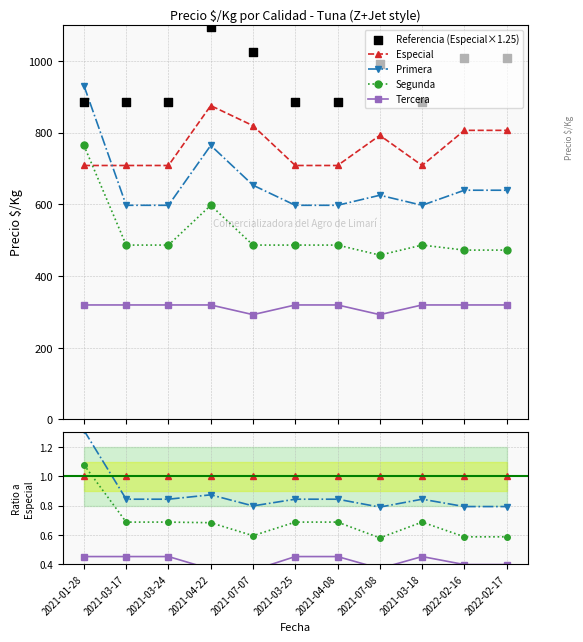

Which series contains the highest Y value?

Referencia (Especial×1.25)